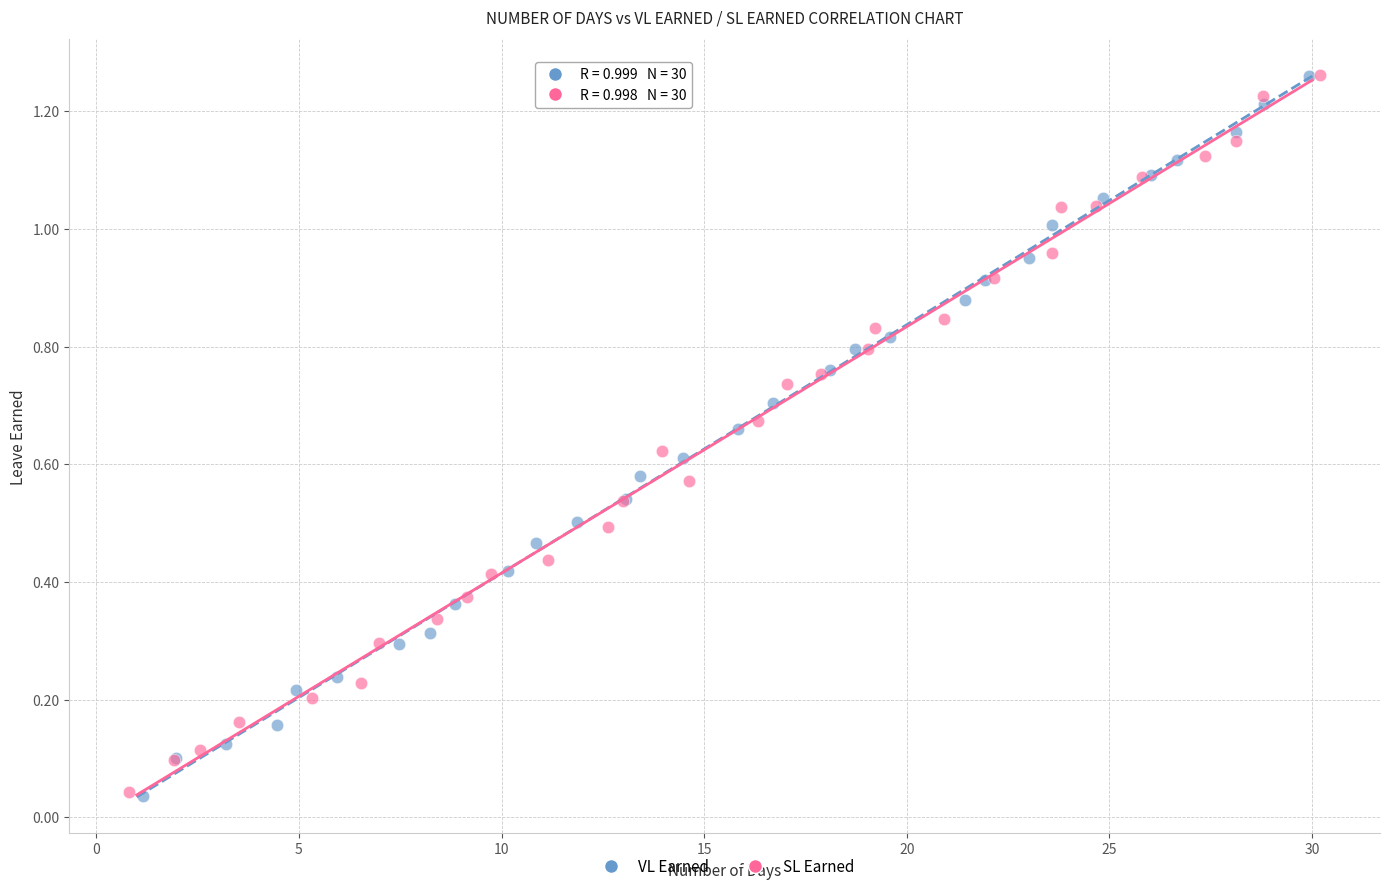

What are all the series names shown in the legend?

VL Earned, SL Earned